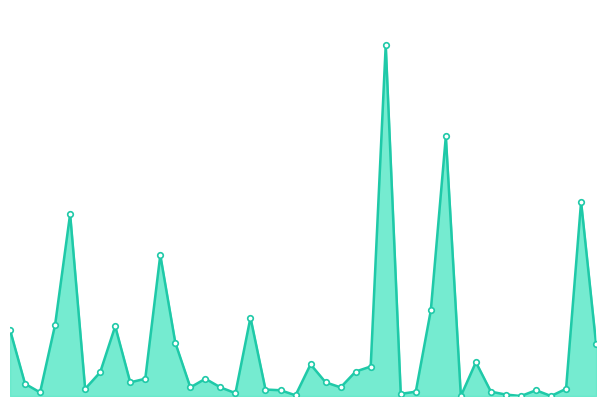

Rank the categories by value from highest to lowest.

Beast, Bird, Cat, Angel, Artificer, Berserker, Avatar, Ally, Archer, Advisor, Assassin, Centaur, Boar, Barbarian, Bear, Bat, Ape, Army, Astartes, Archon, Bard, Aetherborn, Assembly-Worker, Atog, Basilisk, Antelope, Carrier, Azra, Badger, Camel, Beholder, Bringer, Alien, Aurochs, Beeble, Brushwagg, Balloon, Blinkmoth, Camarid, Caribou